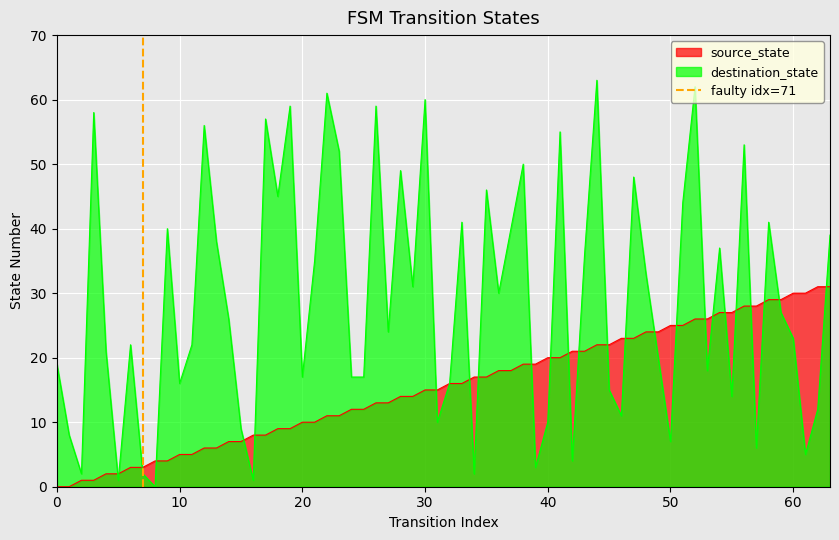

What is the highest value of the destination_state series?

63